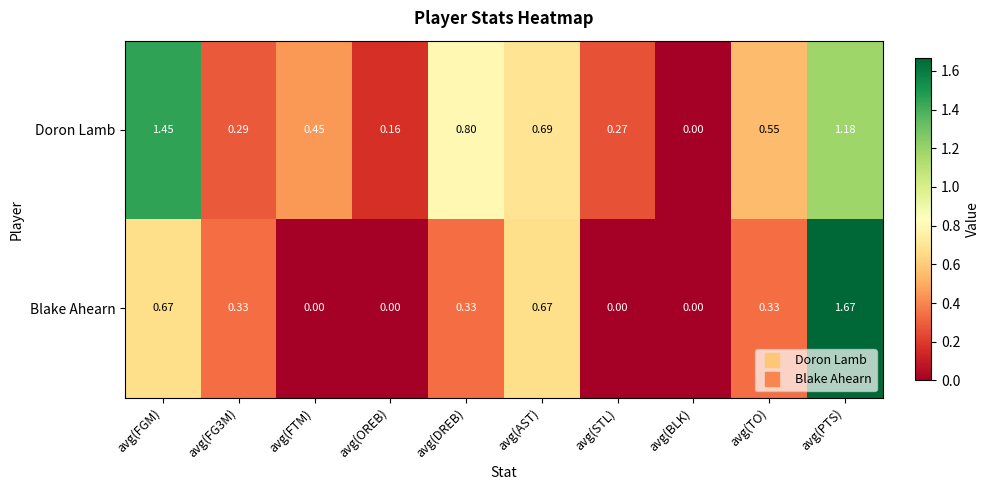

Where is Doron Lamb nearest to the value 0?

avg(BLK)